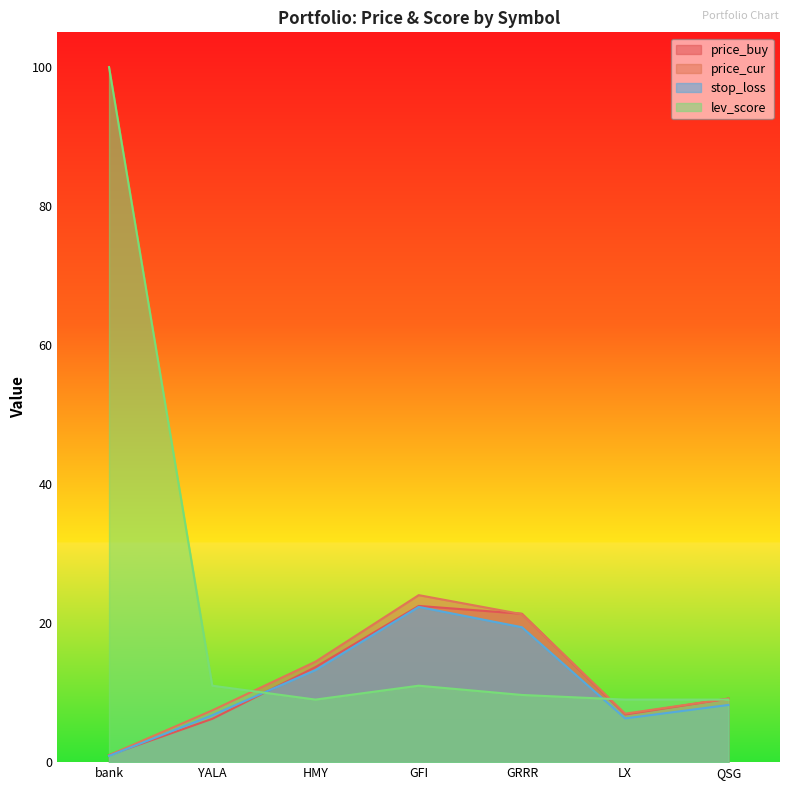

At which label does price_buy reach its minimum?

bank